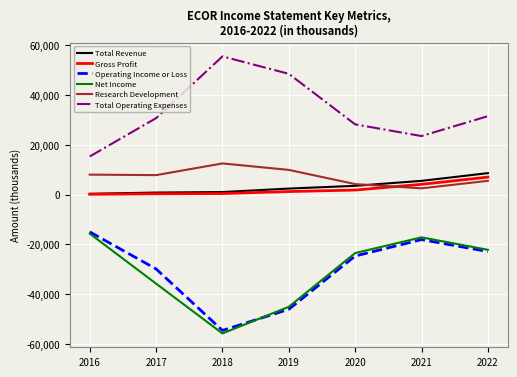

Where is Operating Income or Loss nearest to the value -34800?

2017